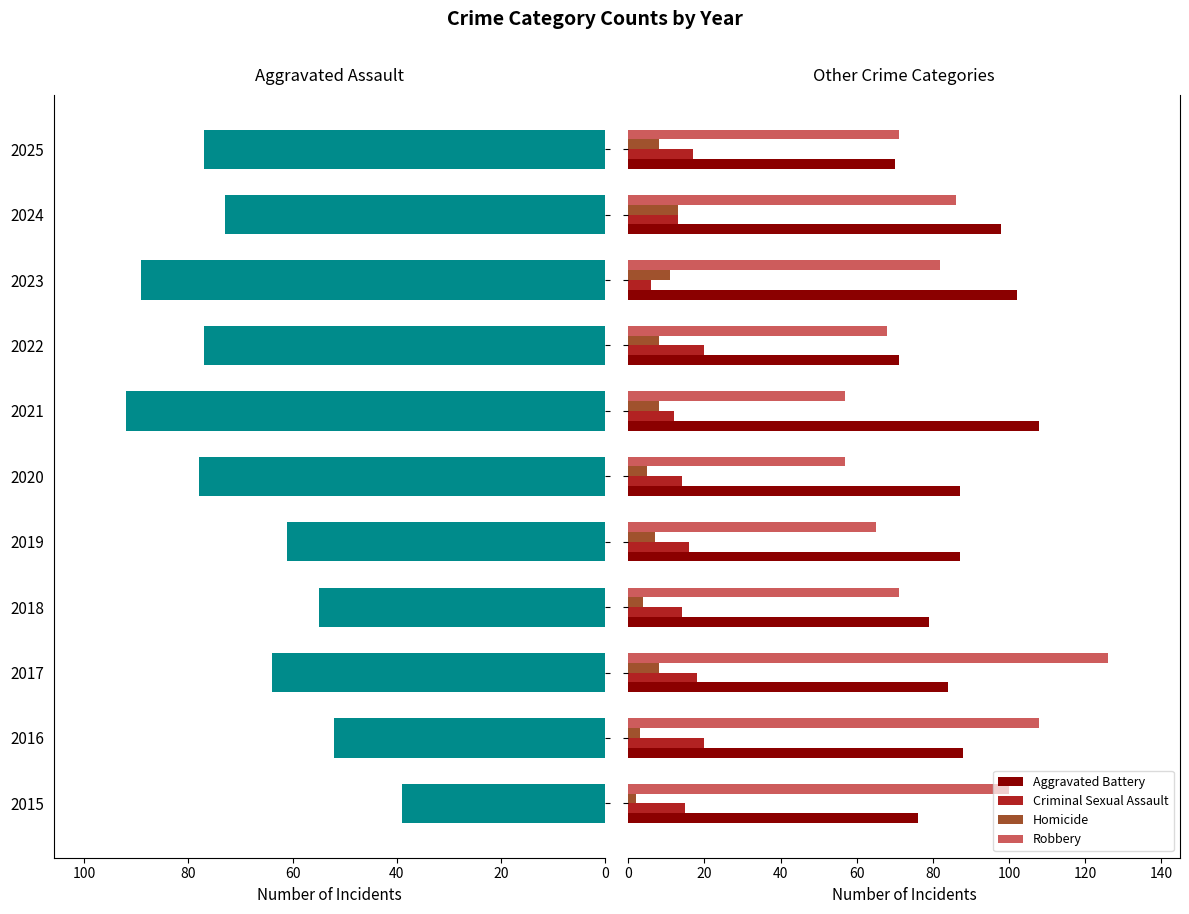

What is the difference between the second highest and second lowest values in the Criminal Sexual Assault series?

8